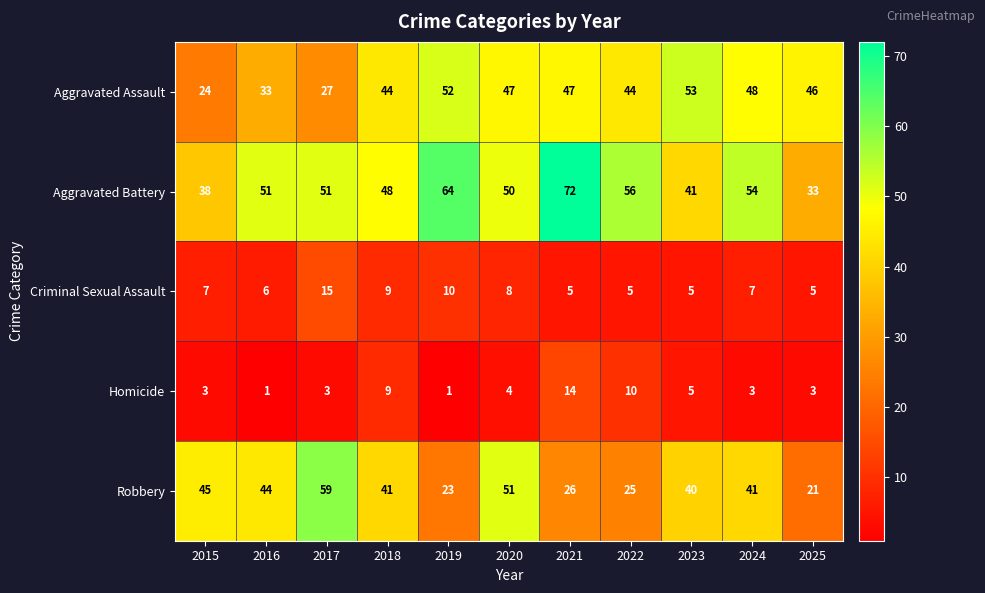

At how many categories does at least one series exceed 13?

11